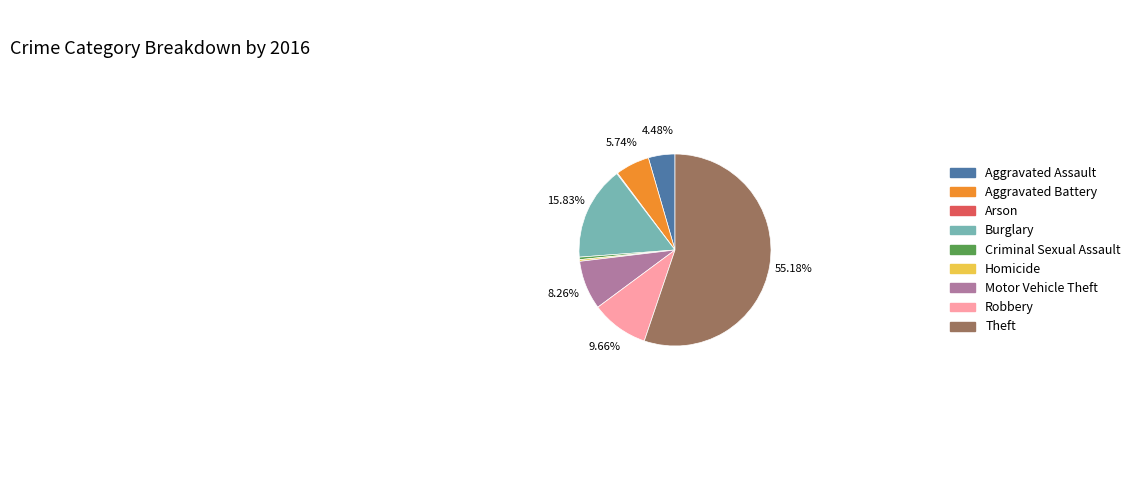

True or false: Theft accounts for 46% of the total.

False